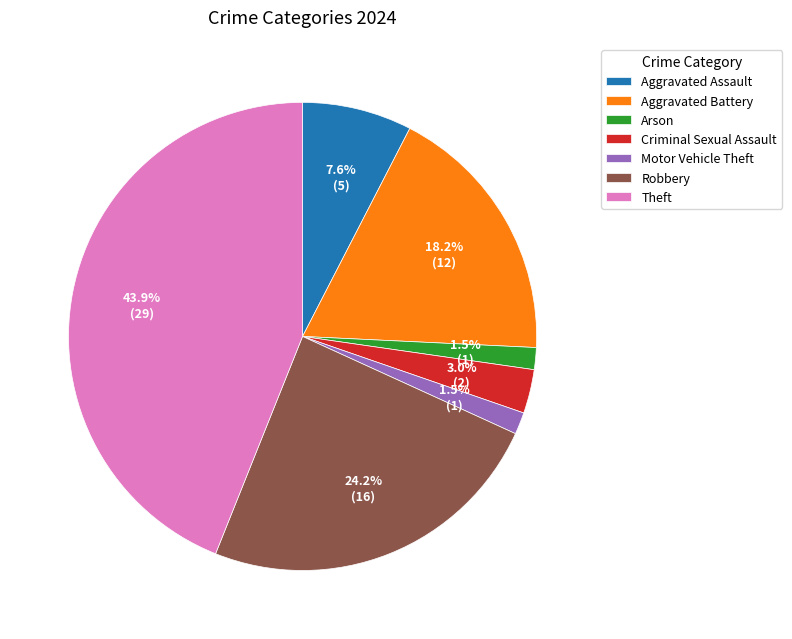

Which category has the biggest portion of the pie?

Theft